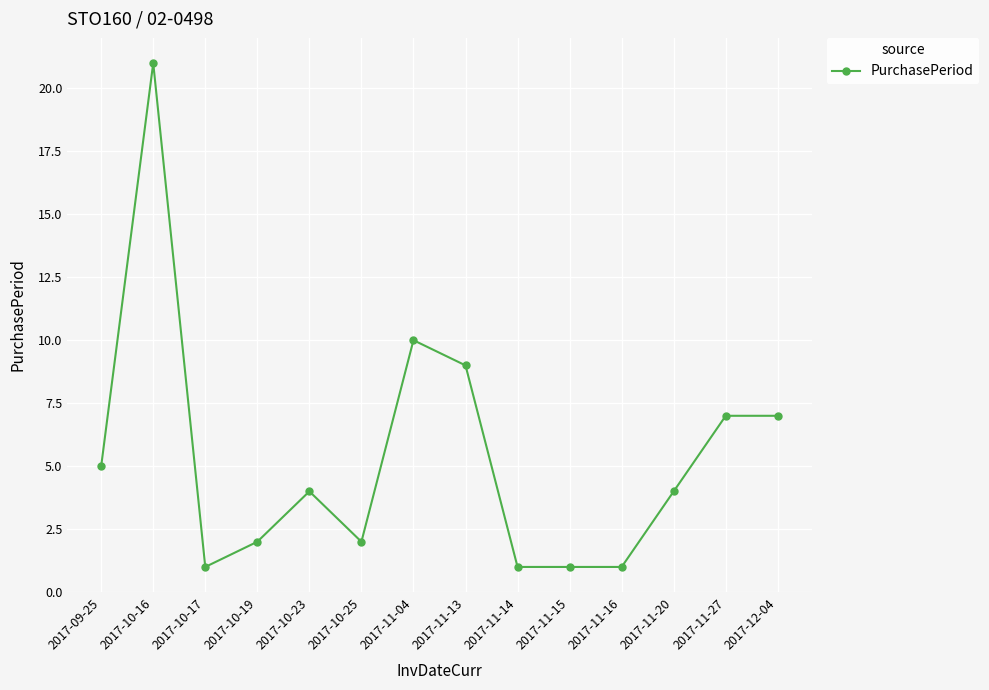

How many distinct data groups are displayed?

1